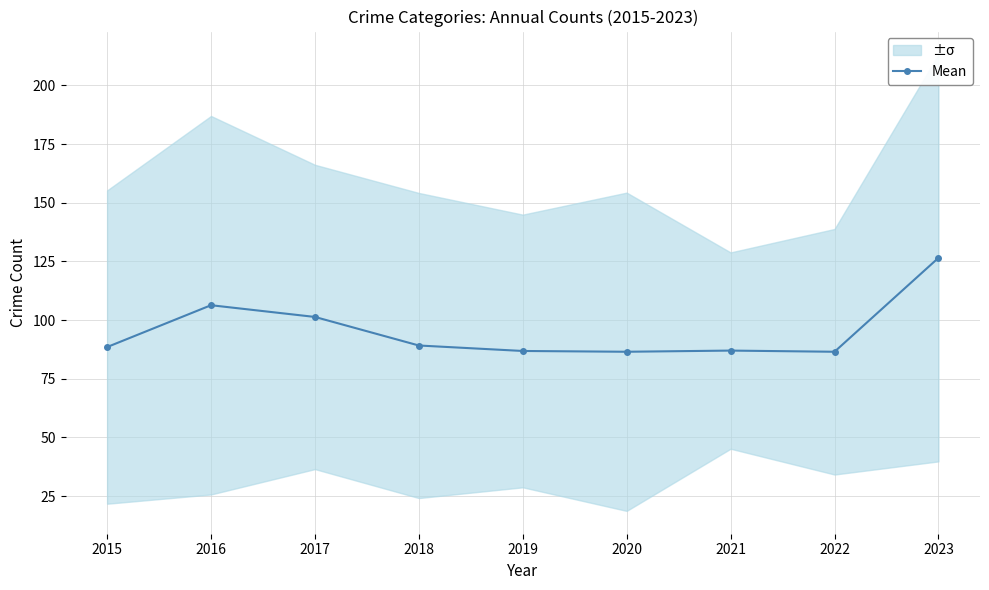

What is the greatest value displayed?

126.5